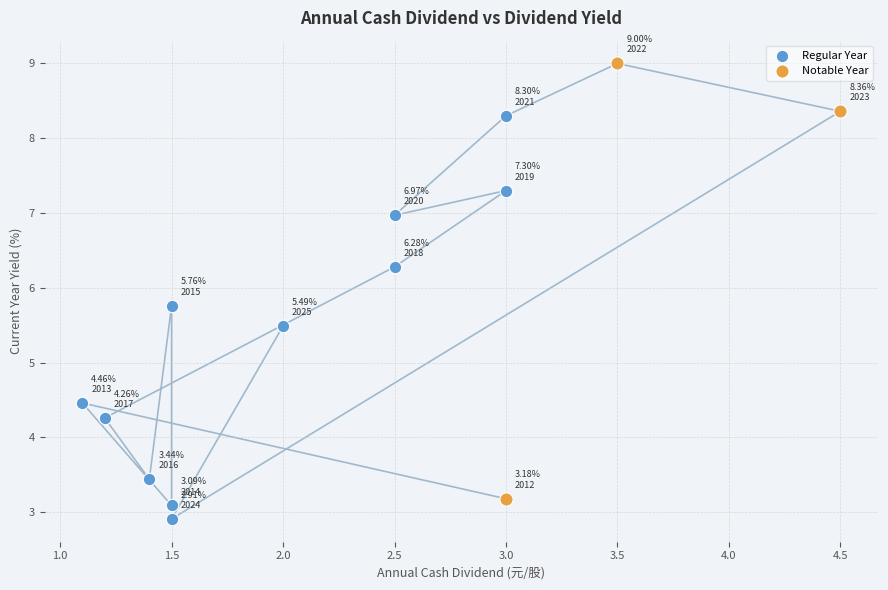

Which series reaches the maximum Y coordinate?

Notable Year